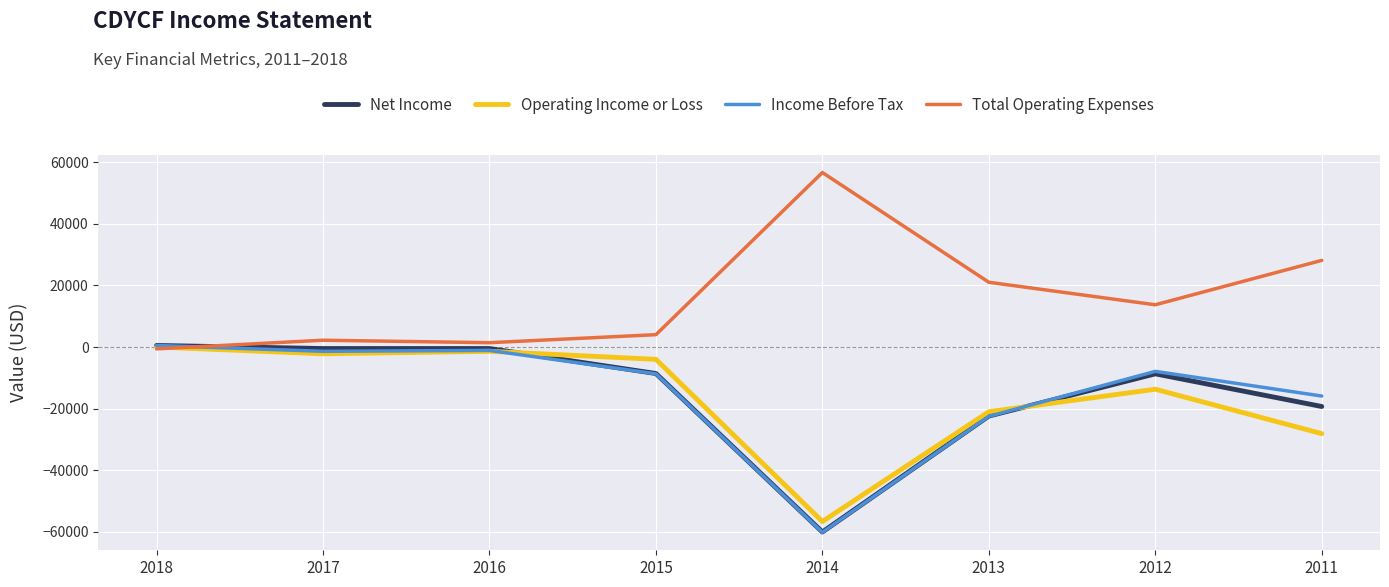

Which series has the largest total across all categories?

Total Operating Expenses